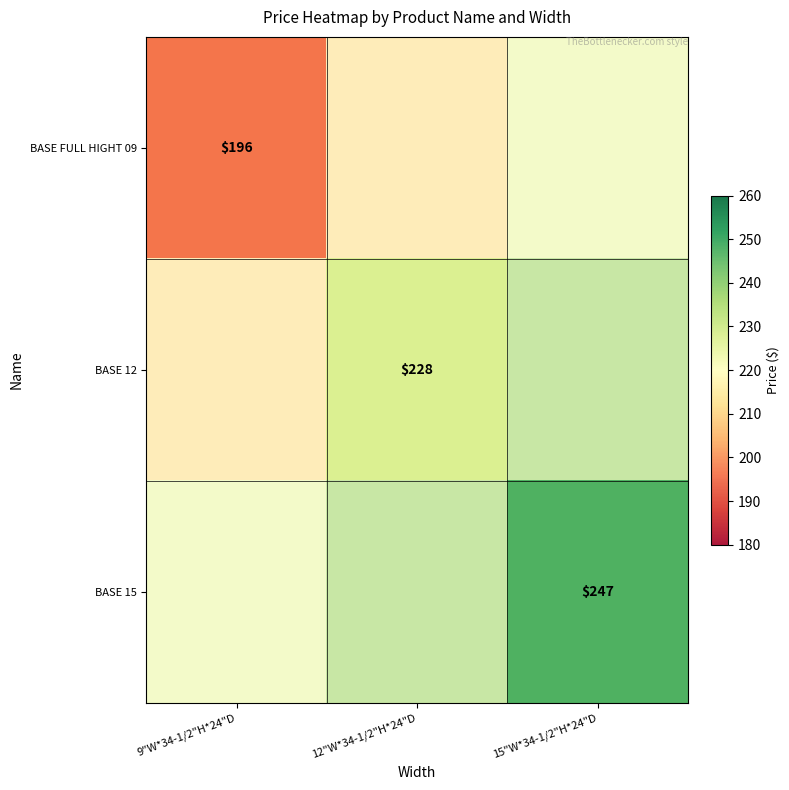

What is the greatest value displayed?

247.0